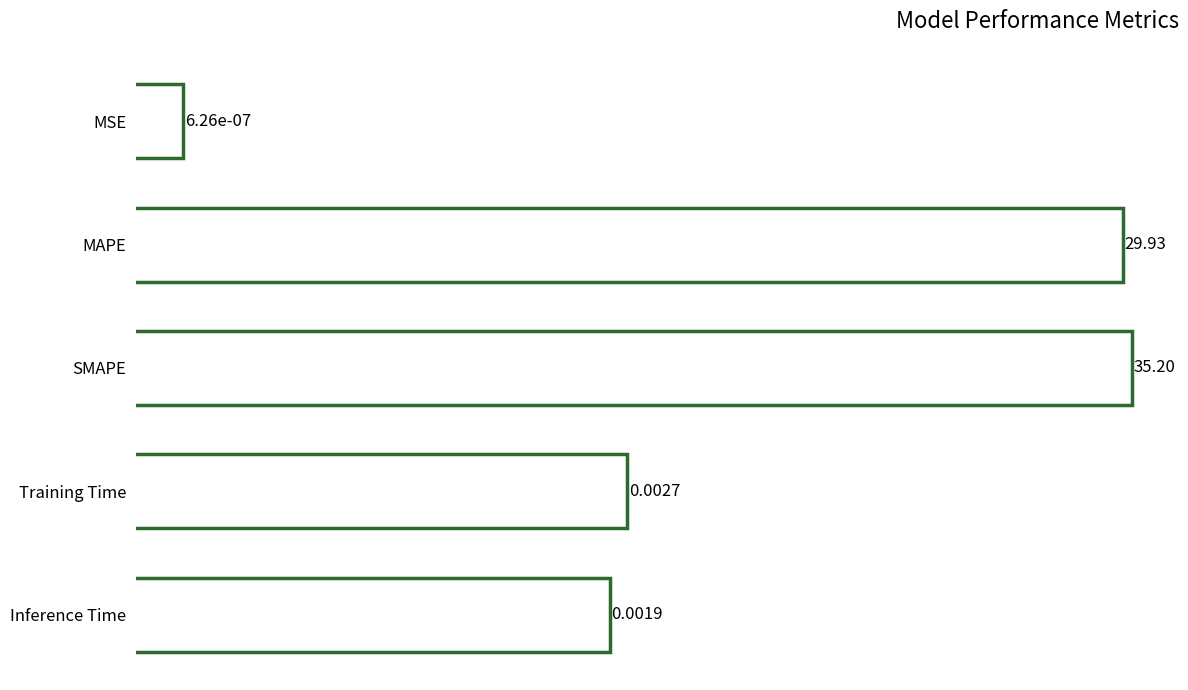

Read the value at SMAPE.

35.2